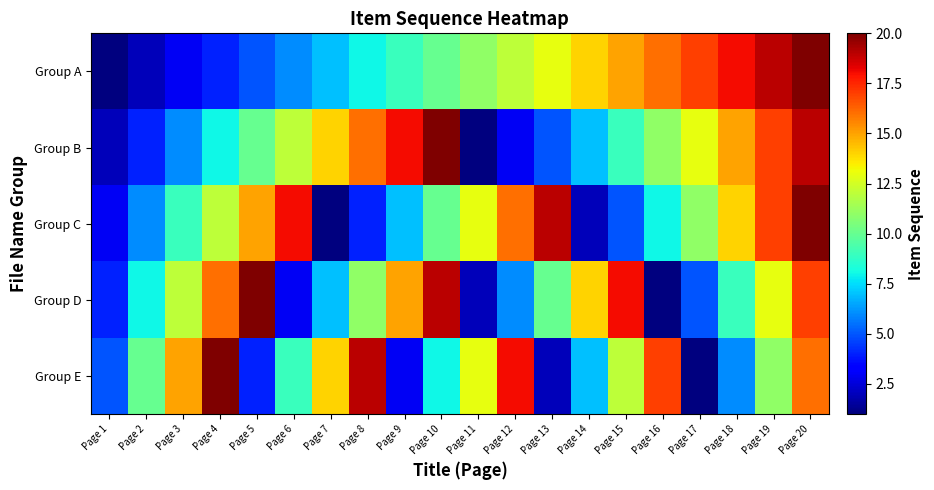

What is the greatest value displayed?

20